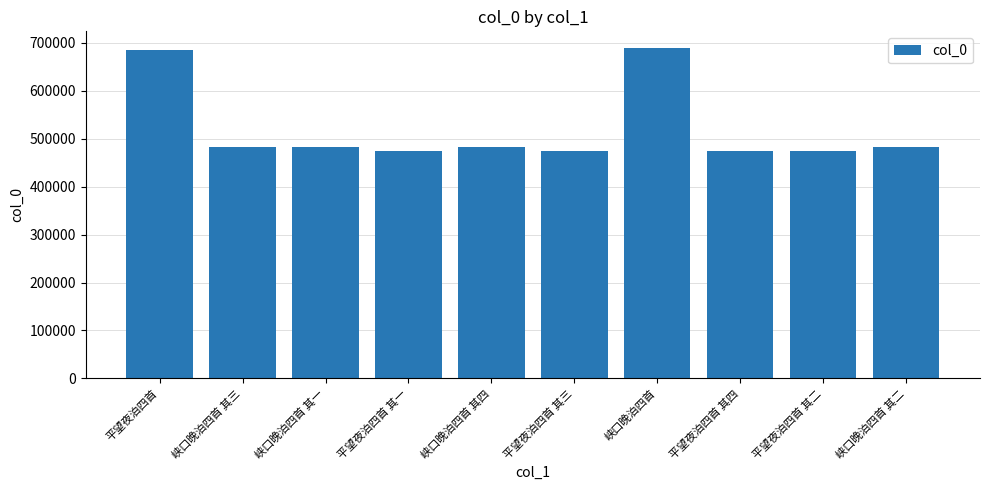

What is the change in value from 峡口晚泊四首 其三 to 平望夜泊四首 其二?

-9711